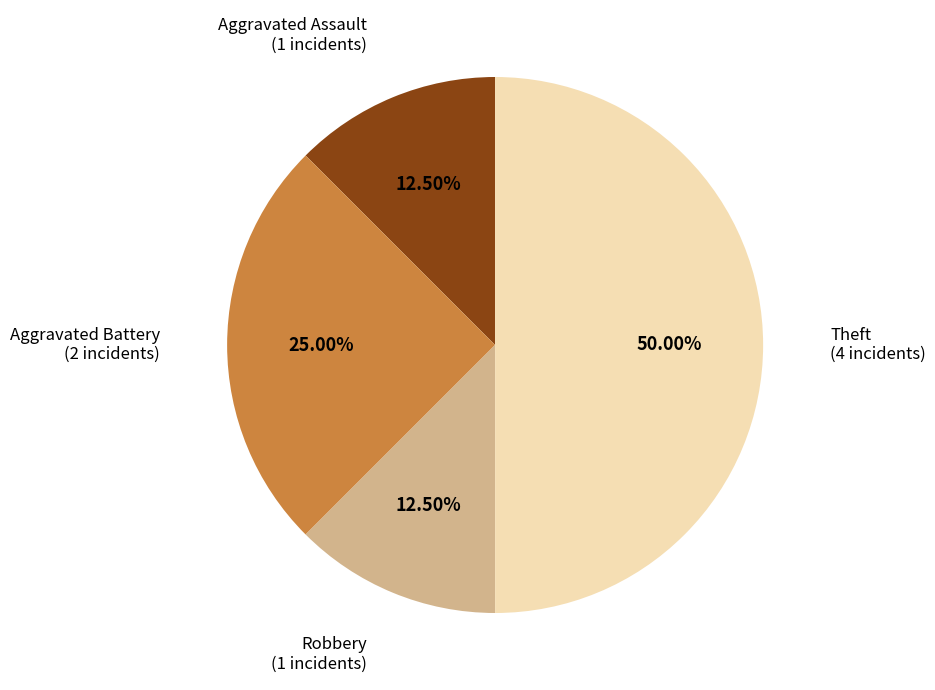

Combined, do Robbery and Aggravated Assault account for over 50%?

No